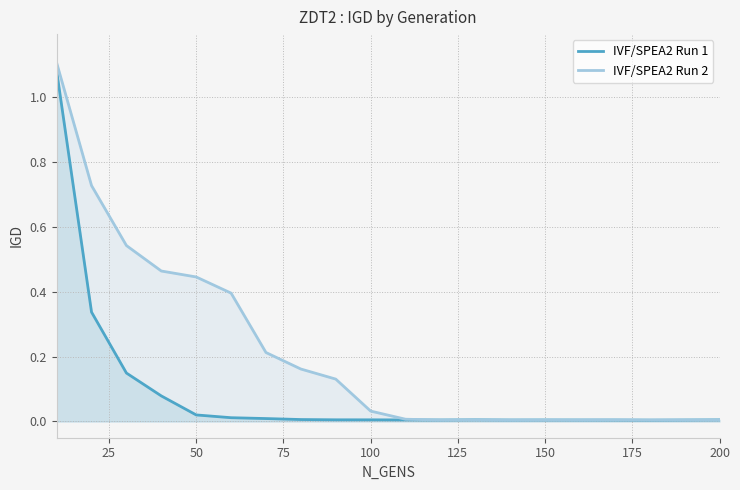

What is the difference between the maximum and minimum values in the IVF/SPEA2 Run 2 series?

1.1